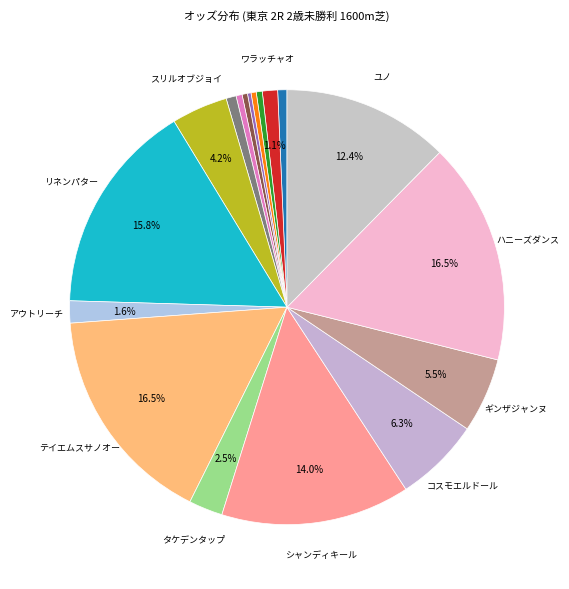

What is the smallest slice in the pie chart?

シードパール